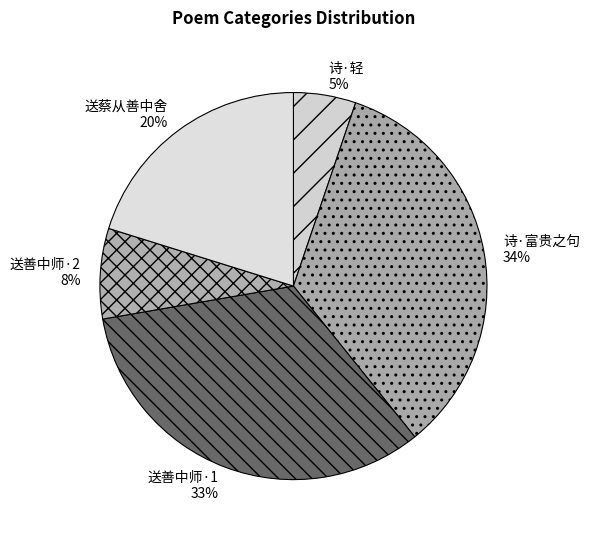

Between 送蔡从善中舍 and 诗·轻, which is larger?

送蔡从善中舍